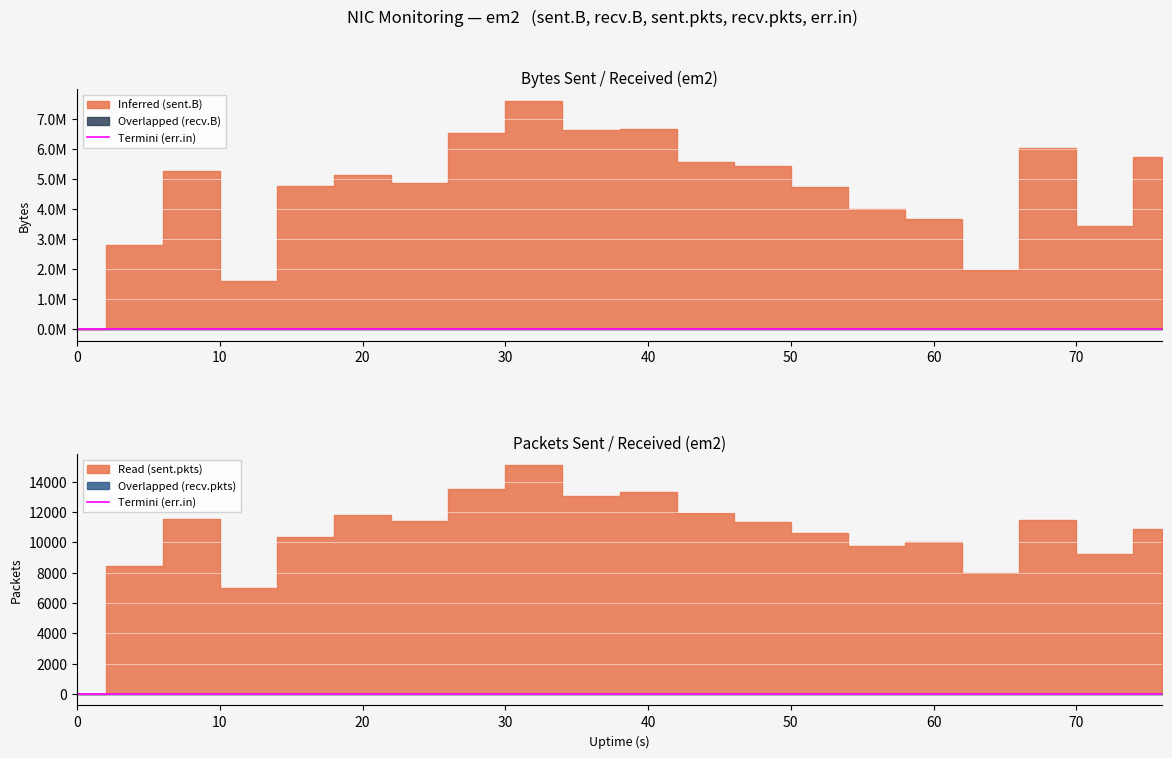

What are all the series names shown in the legend?

sent.B, recv.B, sent.pkts, recv.pkts, err.in